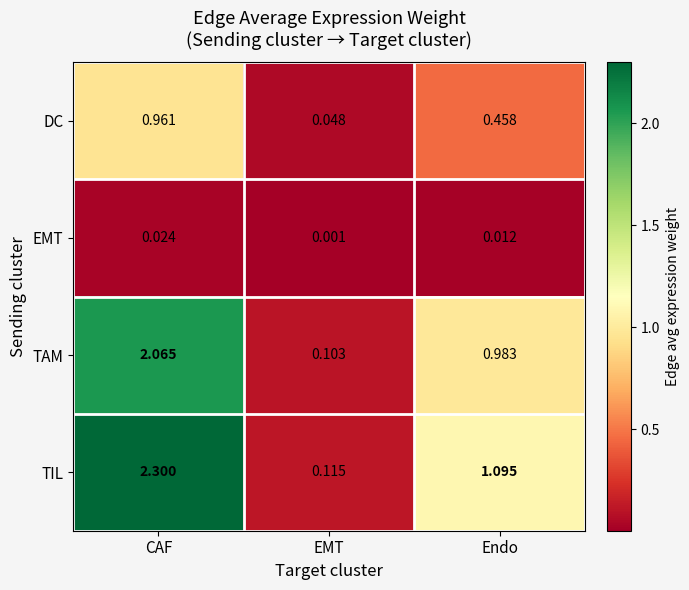

Which series has the largest total across all categories?

TIL